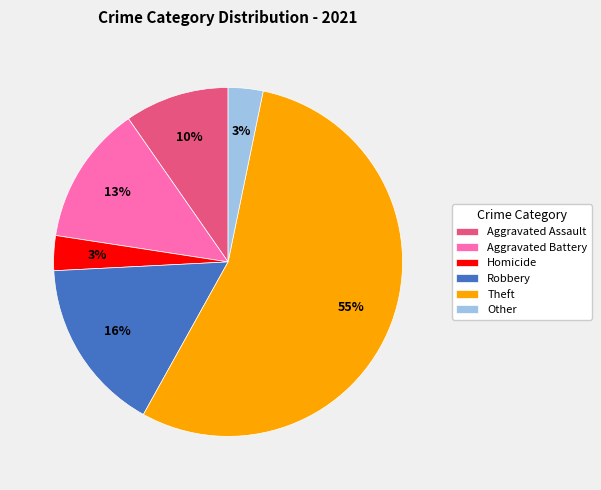

To the nearest percent, what portion does Aggravated Battery represent?

13%